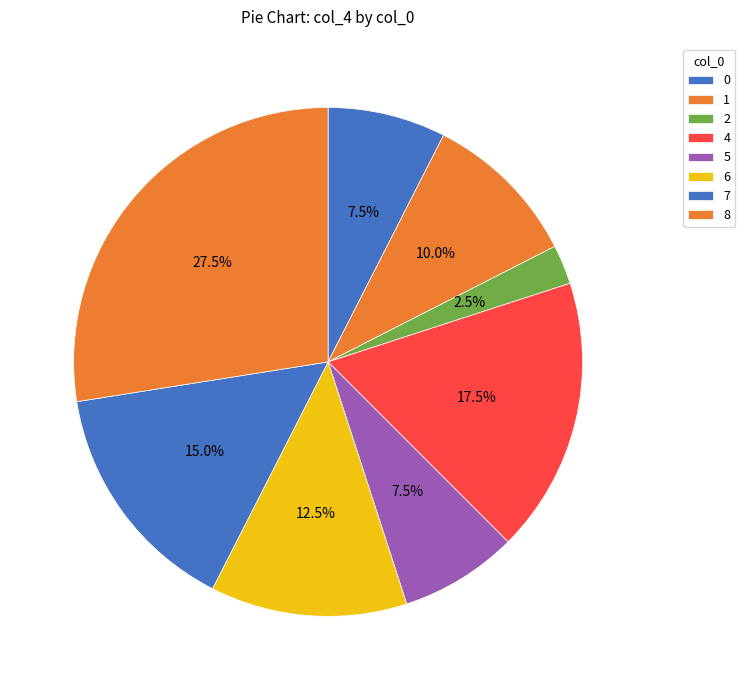

Count the number of slices in the pie.

8